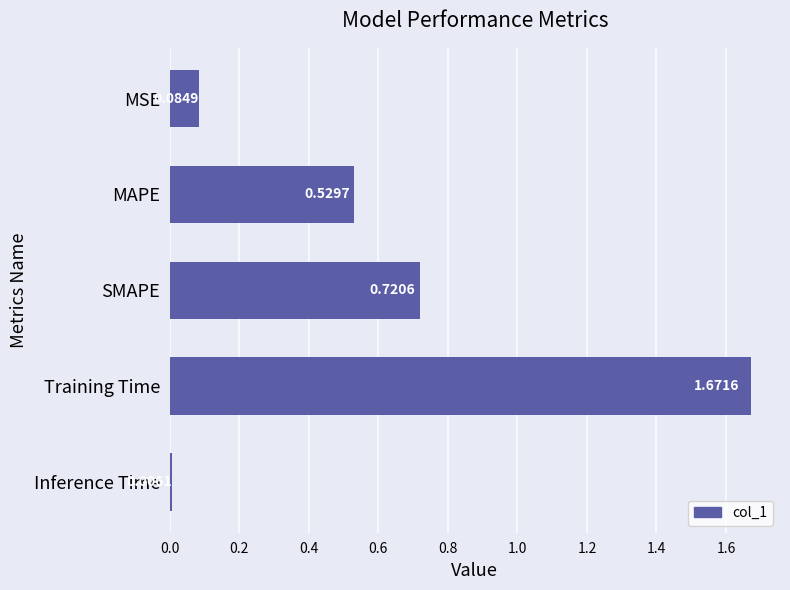

What is the ratio of the value at SMAPE to the value at Training Time?

0.4